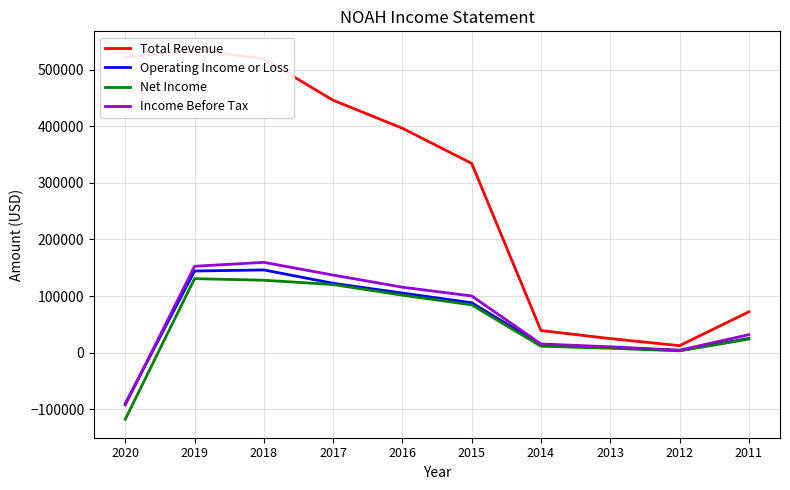

What is the sum of the Total Revenue values at 2012 and 2019?

547500